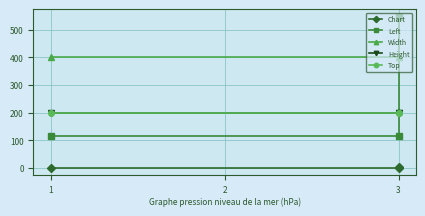

What is the maximum value shown in the chart?

547.2